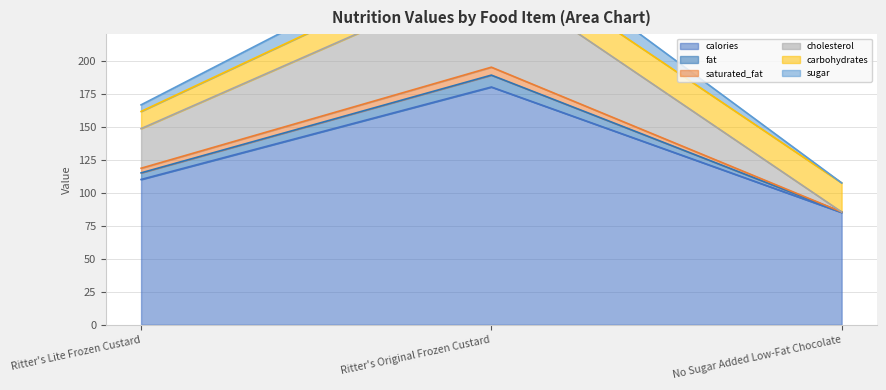

Which series has the widest spread of values?

cholesterol